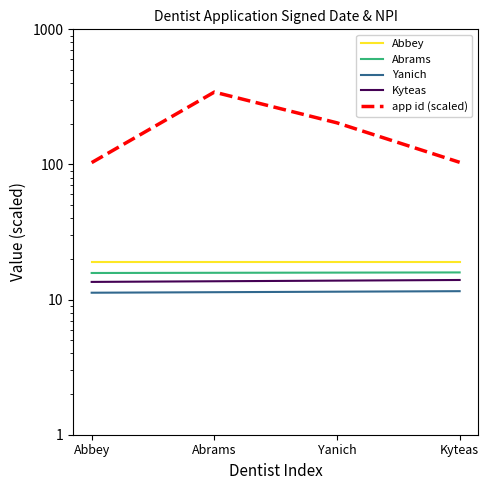

True or false: Kyteas and Abrams intersect in this chart.

False